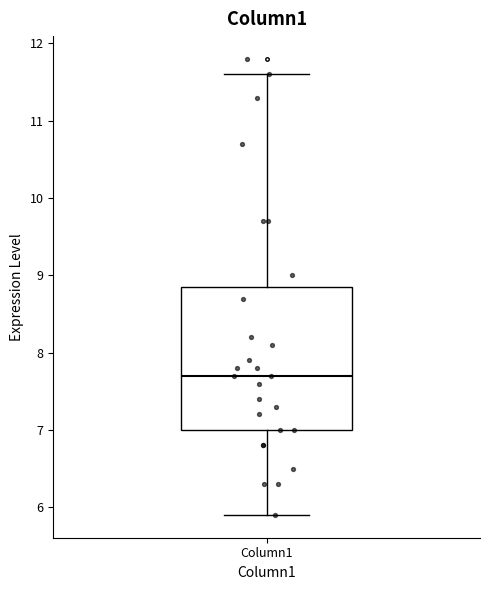

Where does the lower whisker of the box for Column1 end on the y-axis? The values are not printed on the chart, so give them approximately, as read against the axis.

5.9